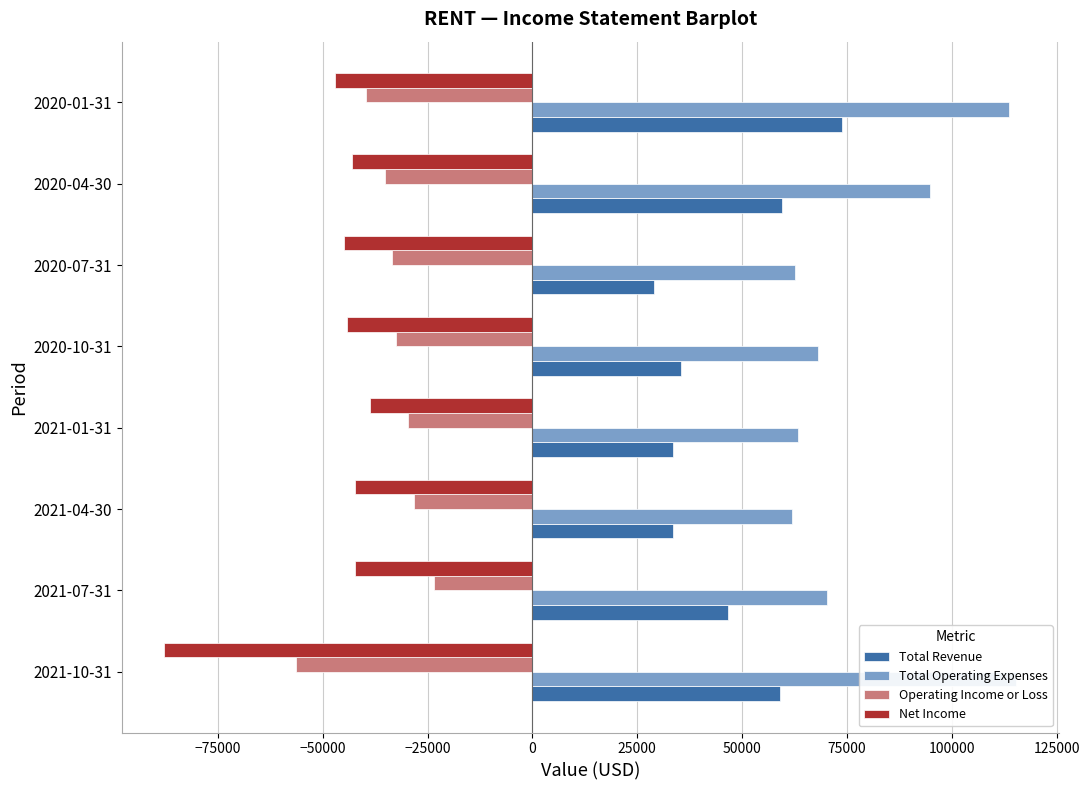

What value does the Net Income series have at 2021-10-31, to the nearest 100?

-87800